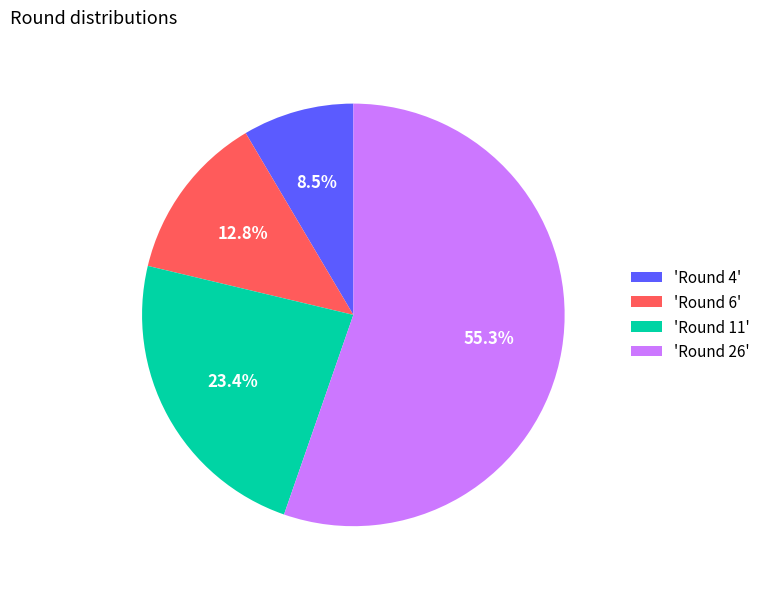

To the nearest percent, what is the average slice percentage?

25%